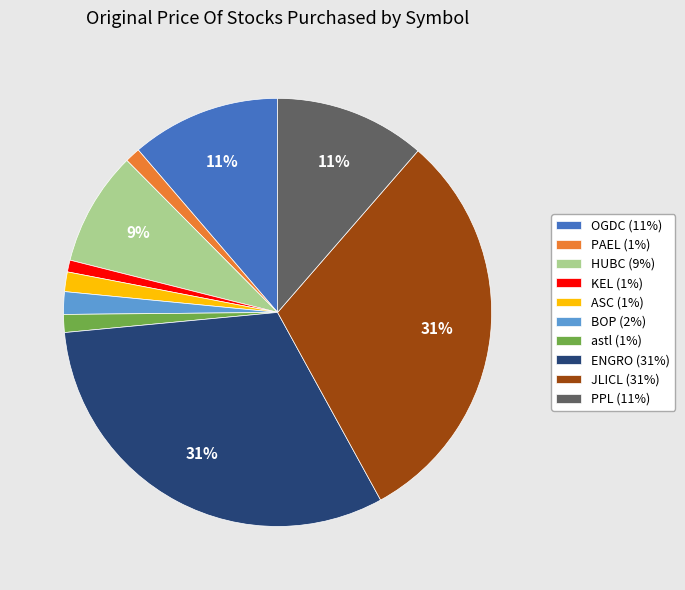

Combined, do ASC (1%) and astl (1%) account for over 50%?

No